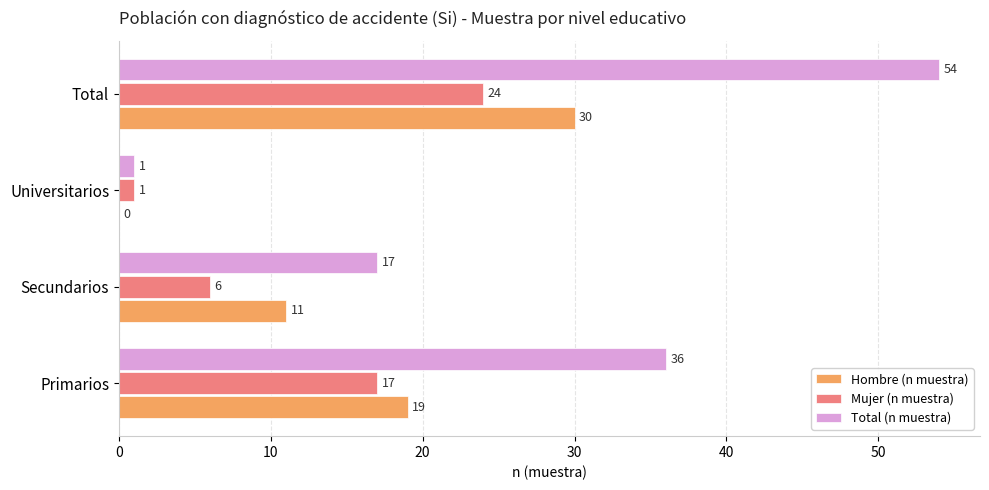

Where is Mujer (n muestra) nearest to the value 12?

Primarios